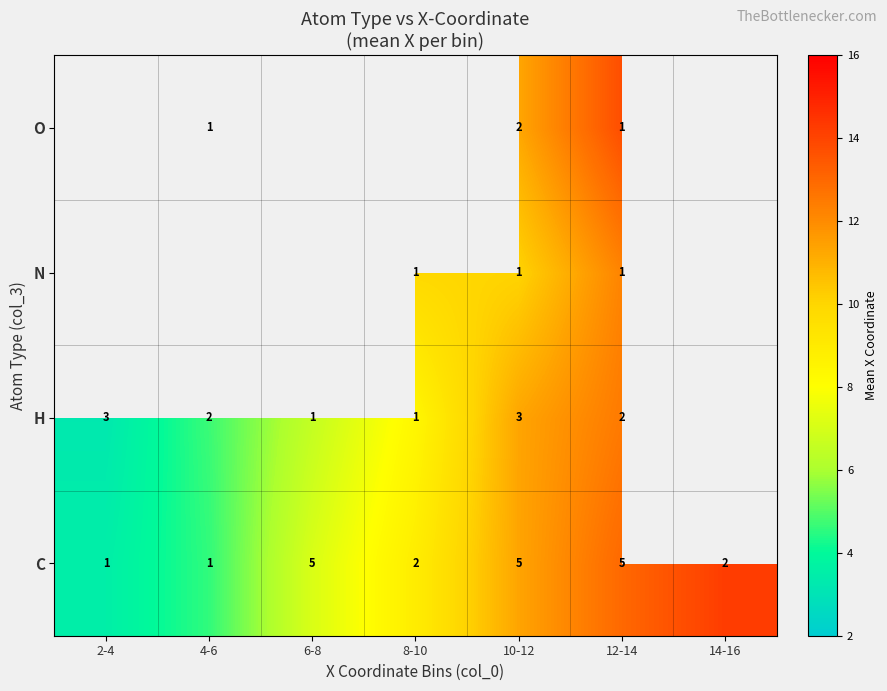

Is the value of C at 2-4 greater than the value of O at 10-12?

No